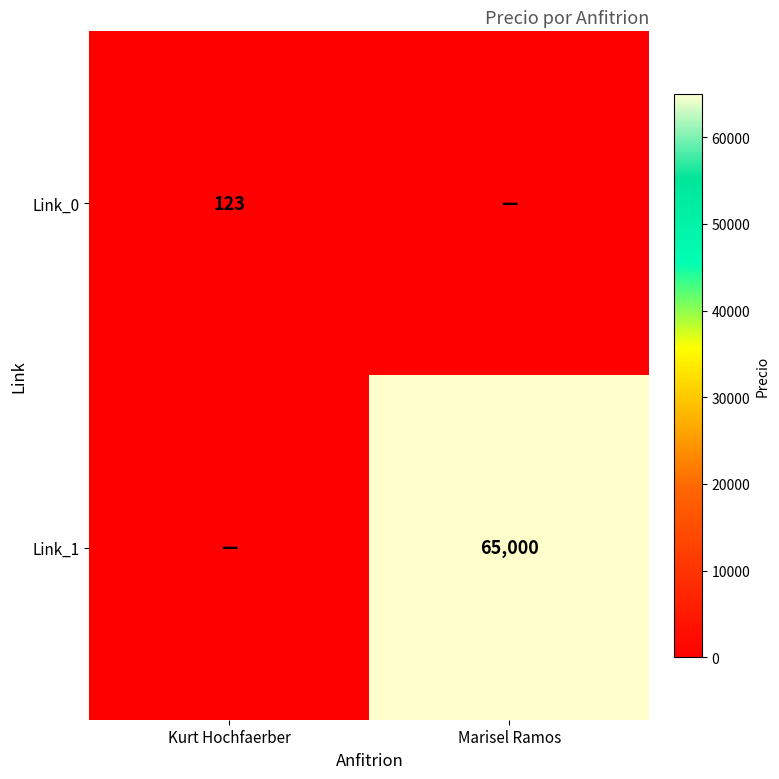

True or false: Link_1 has a value of 37344 at Marisel Ramos.

False